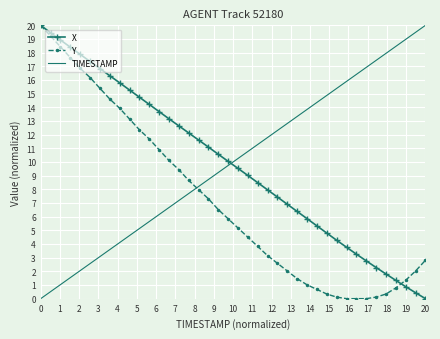

At how many categories does at least one series exceed 13?

28